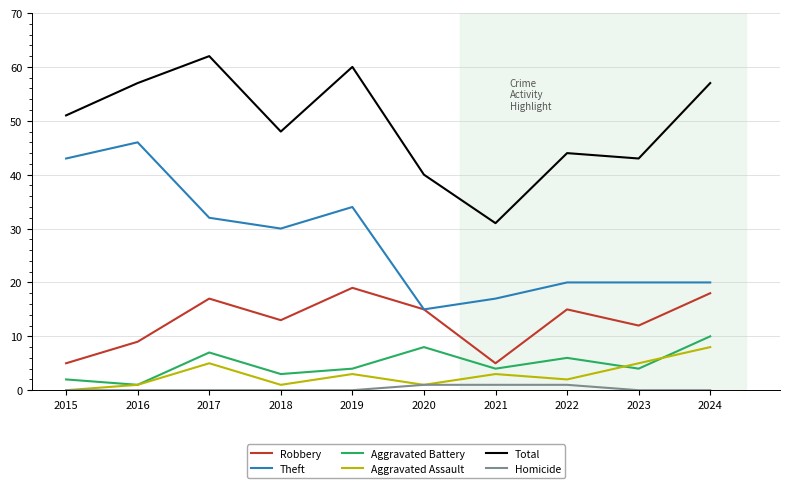

The value of Theft at 2018 is 30. True or false?

True